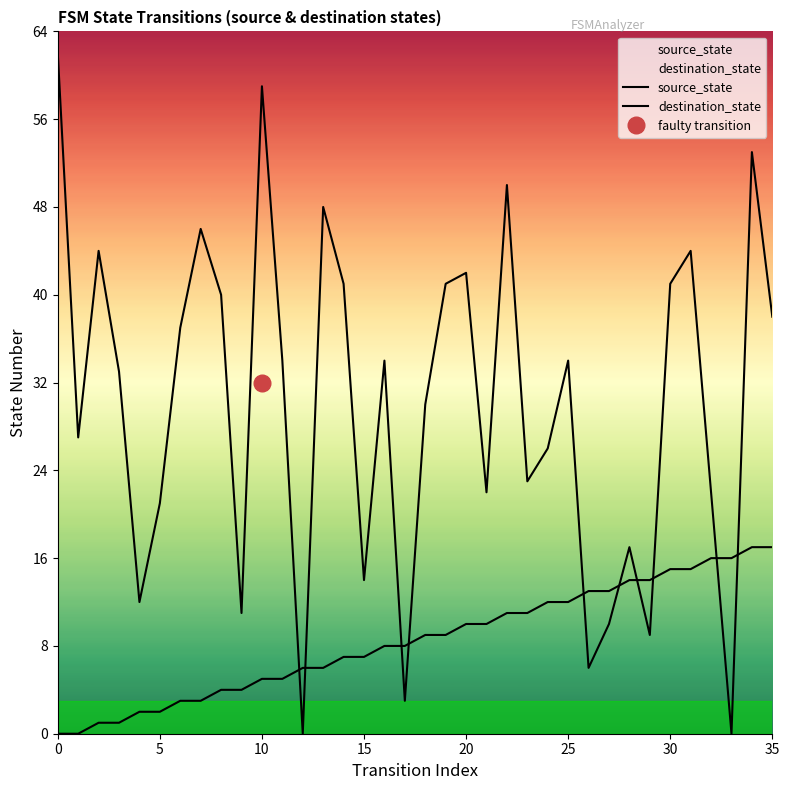

How many interior local valleys does the destination_state series have?

11